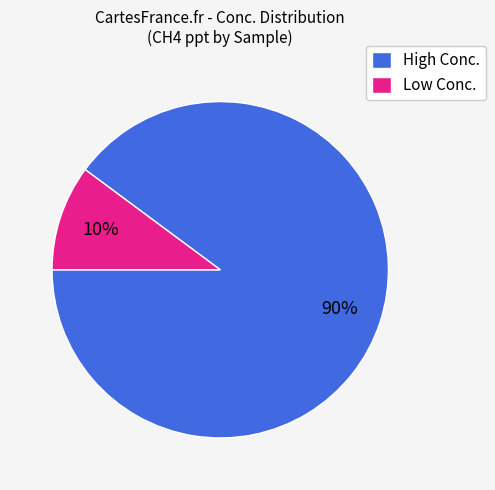

How many segments does this pie chart have?

2